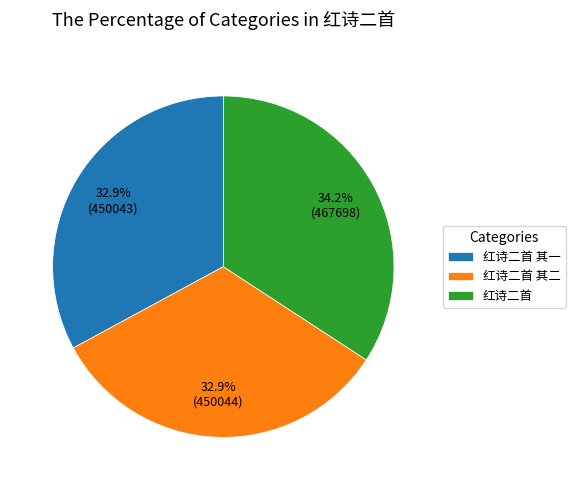

To the nearest percent, what portion does 红诗二首 represent?

34%